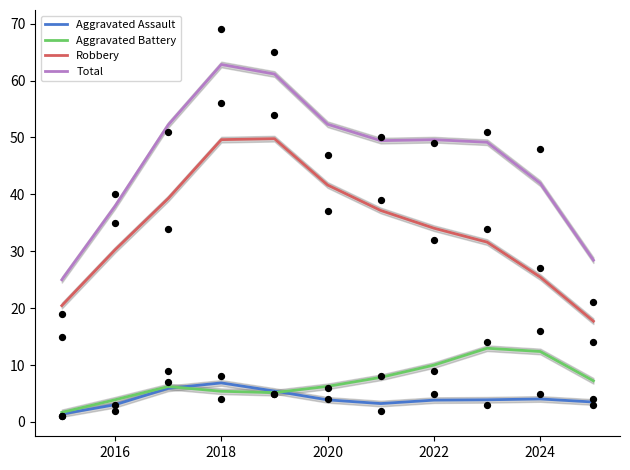

Which series has the largest total across all categories?

Total